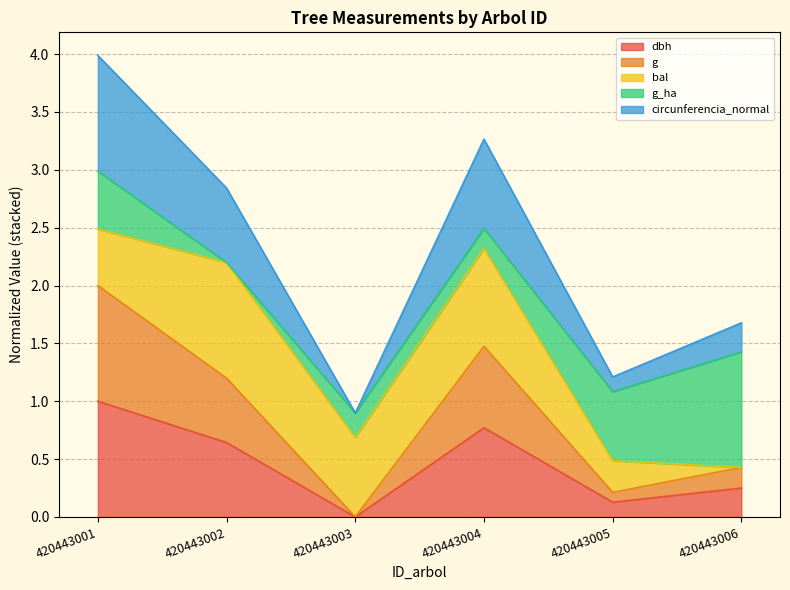

Does the chart have visible grid lines?

Yes